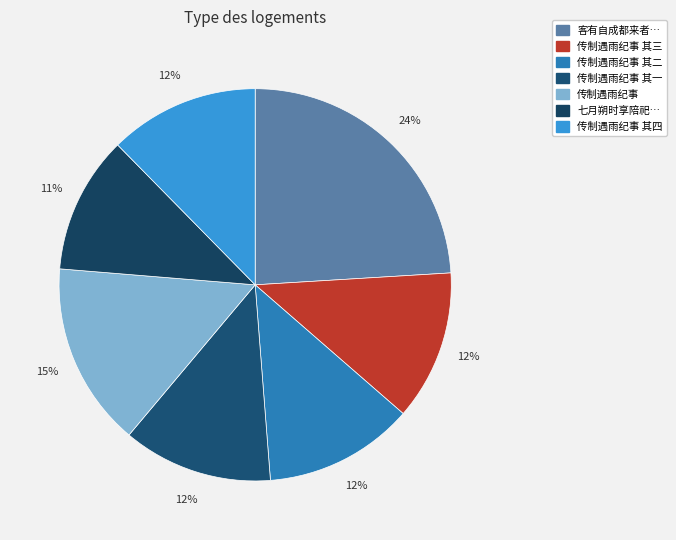

To the nearest percent, what is the average slice percentage?

14%